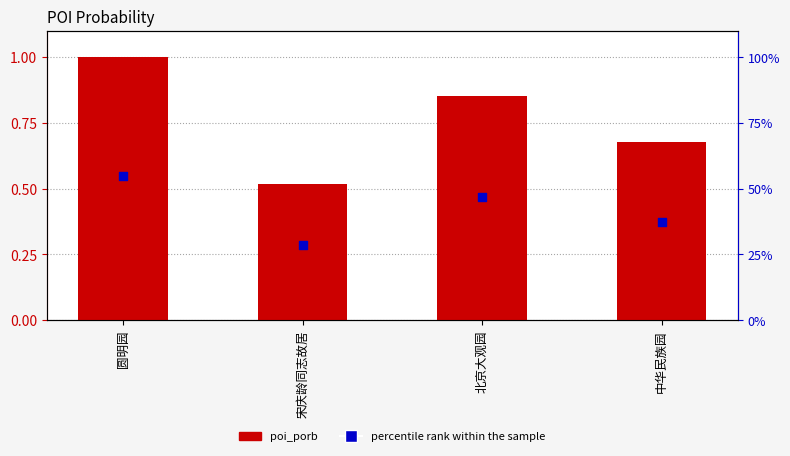

Which series contains the lowest Y value?

percentile rank within the sample